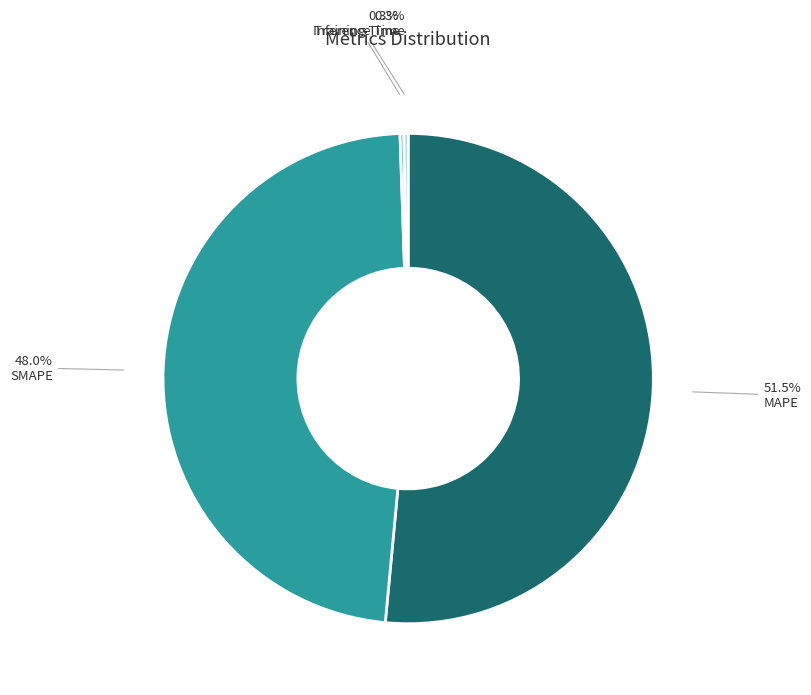

How much of the chart is everything except SMAPE?

52.0%